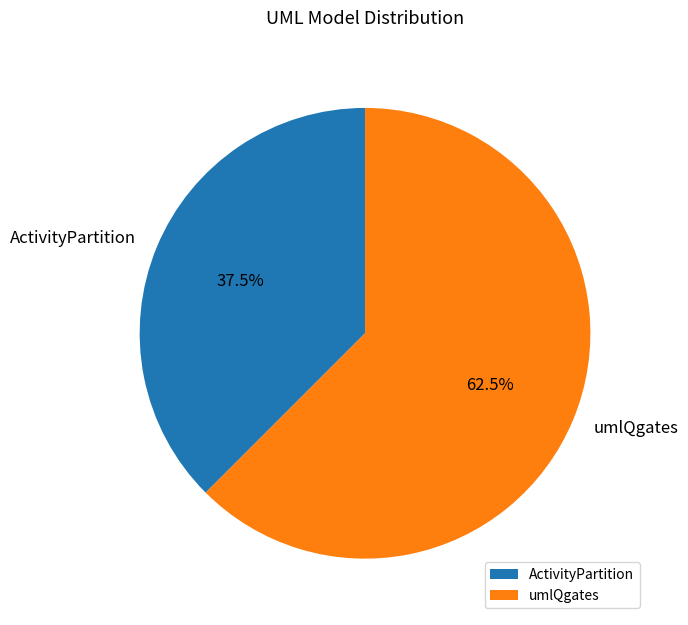

Combined, do umlQgates and ActivityPartition account for over 50%?

Yes